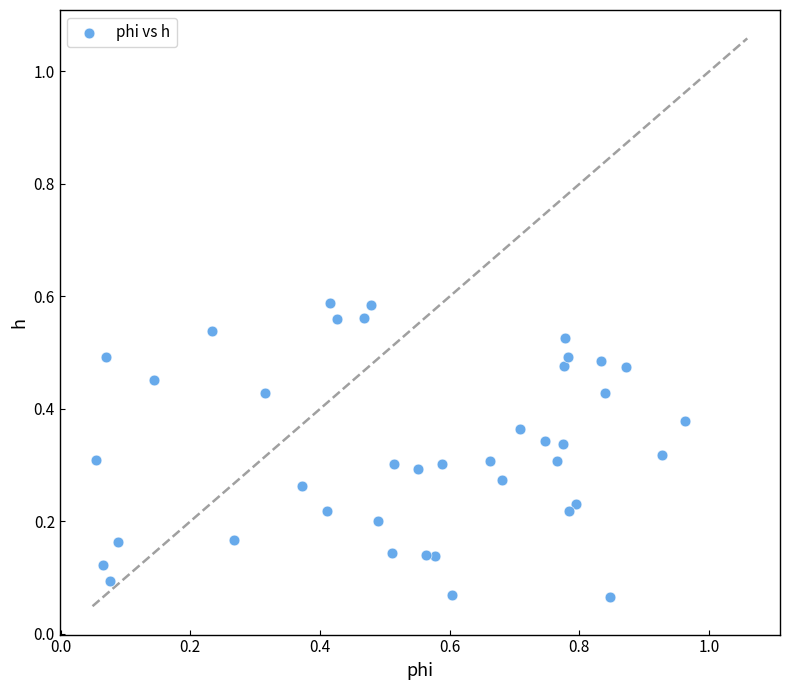

What is the range of X values (max minus min)?

0.9